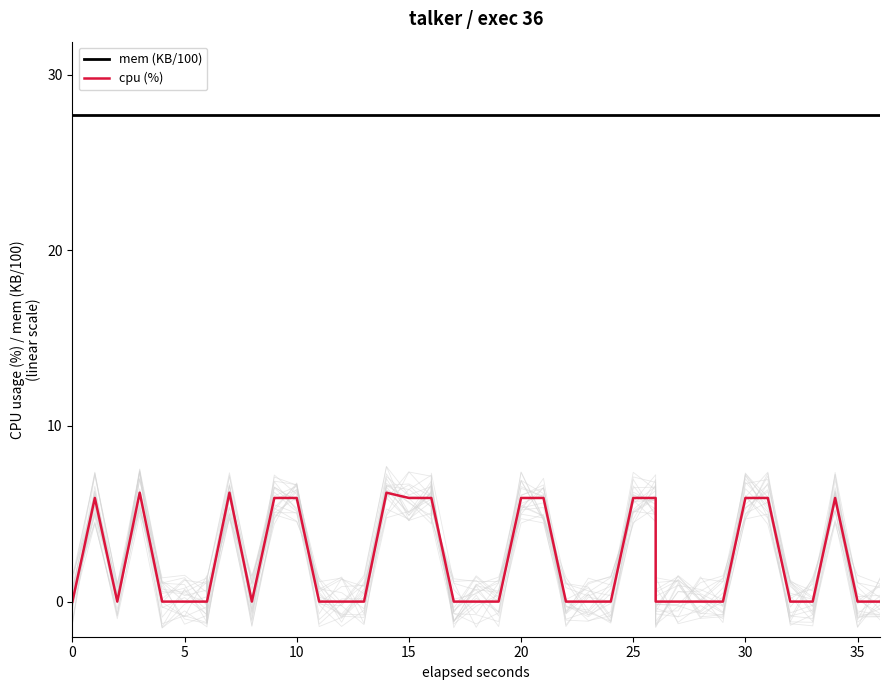

True or false: mem (KB/100) and cpu (%) intersect in this chart.

False